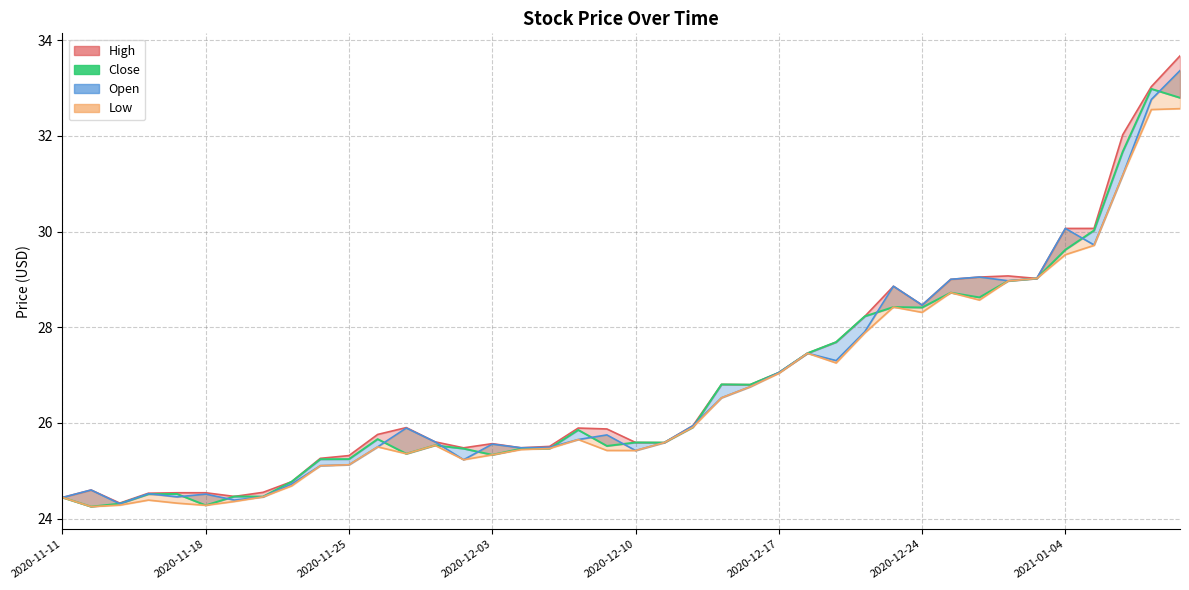

What is the average value?

26.8